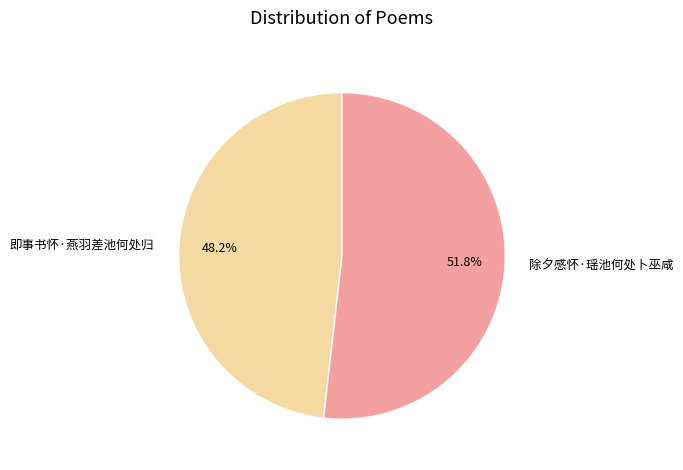

Is it true that 即事书怀·燕羽差池何处归 is 56% of the pie?

False